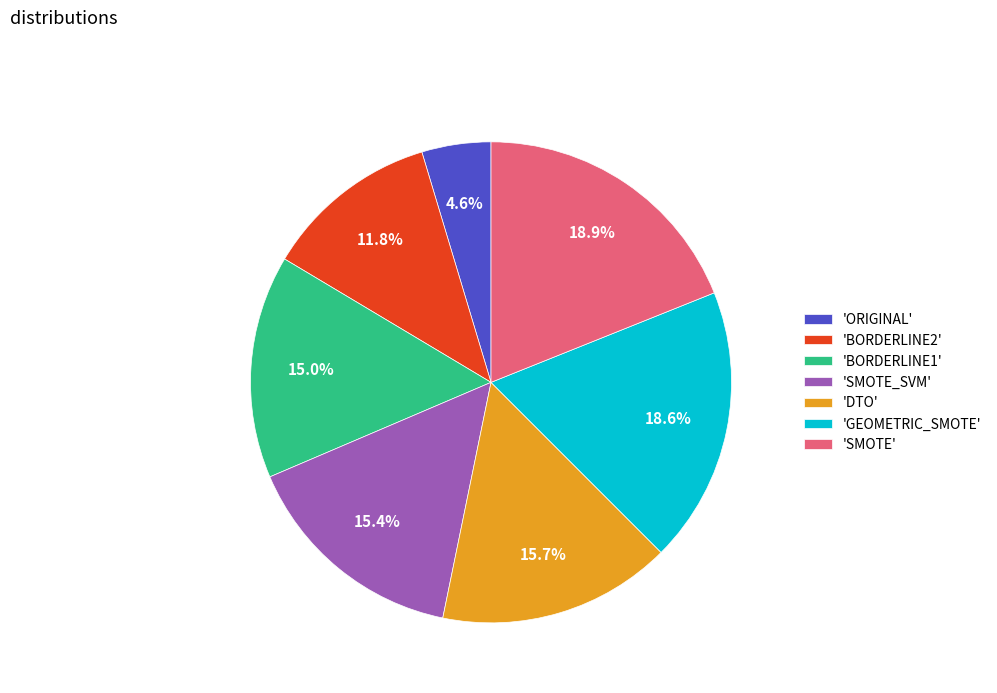

Which slice is the smallest?

'ORIGINAL'